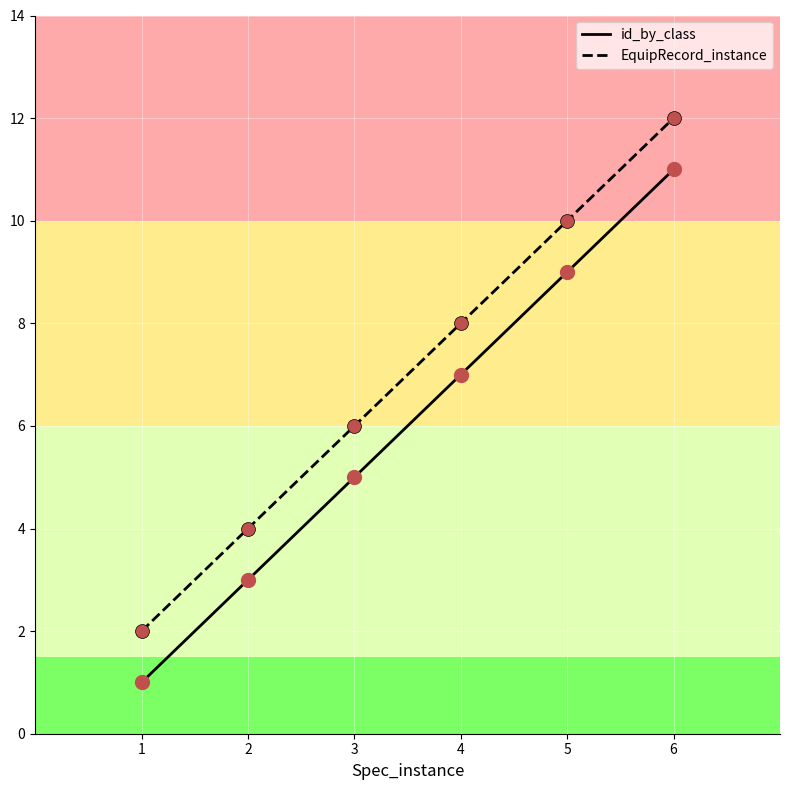

Which label corresponds to the largest value in the chart?

6